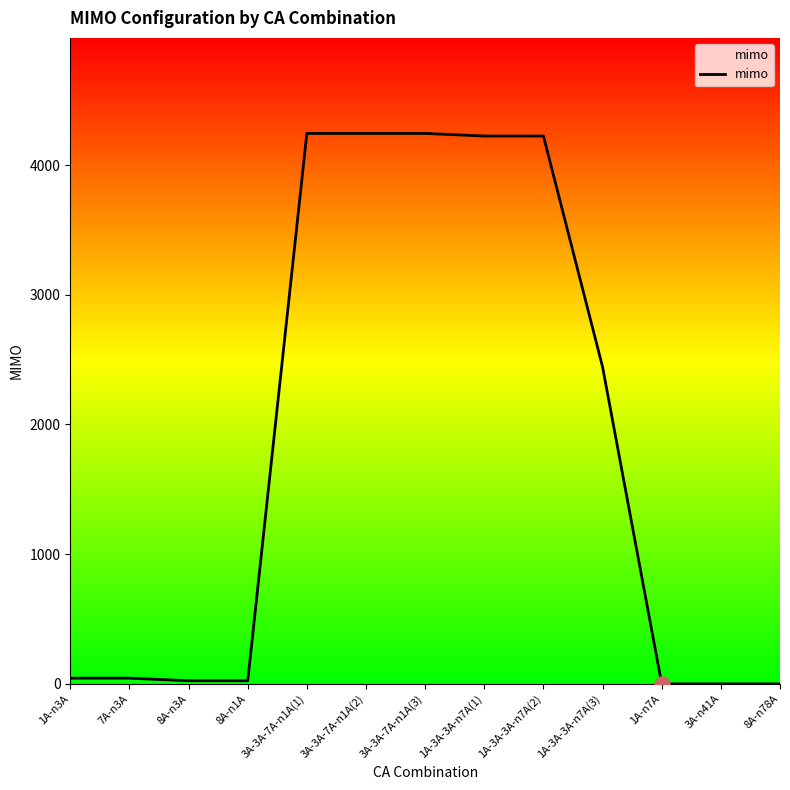

What is the change in value from 7A-n3A to 3A-n41A?

-44